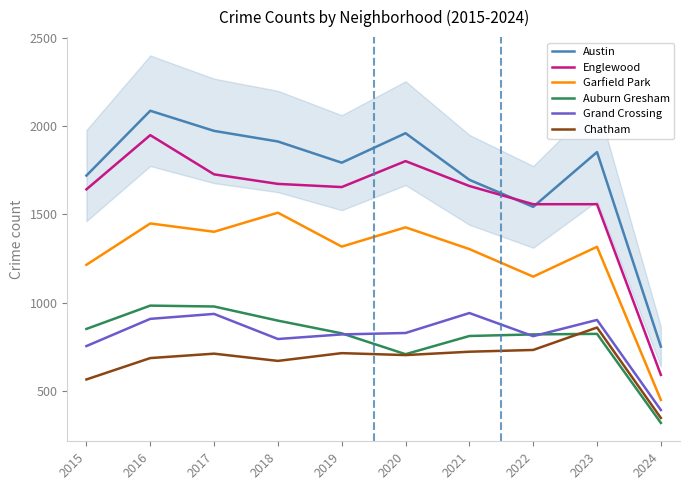

Which category has the highest value in the Grand Crossing series?

2021